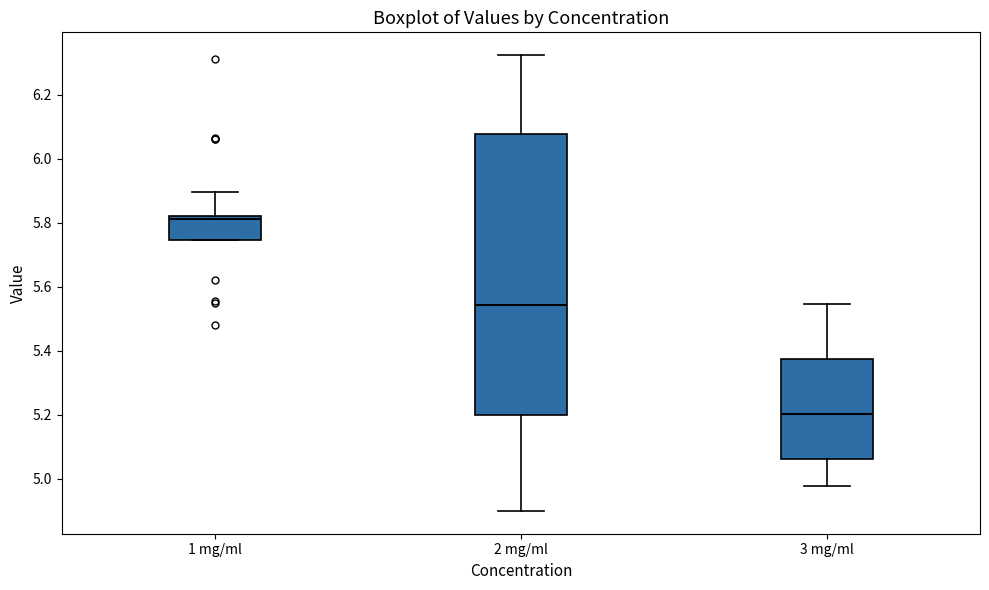

Which box has the lowest median line?

3 mg/ml